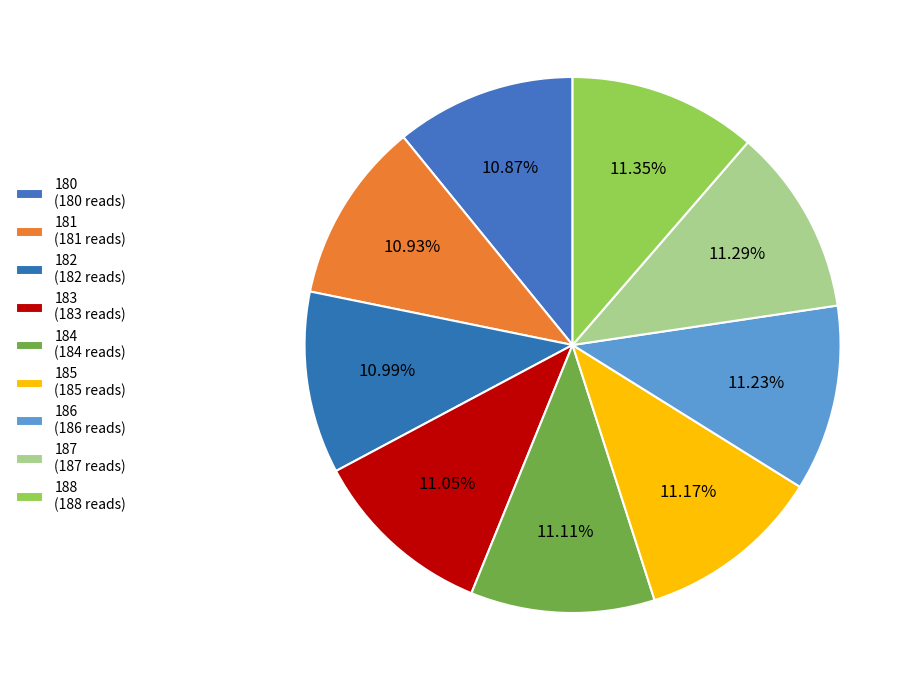

How many segments does this pie chart have?

9